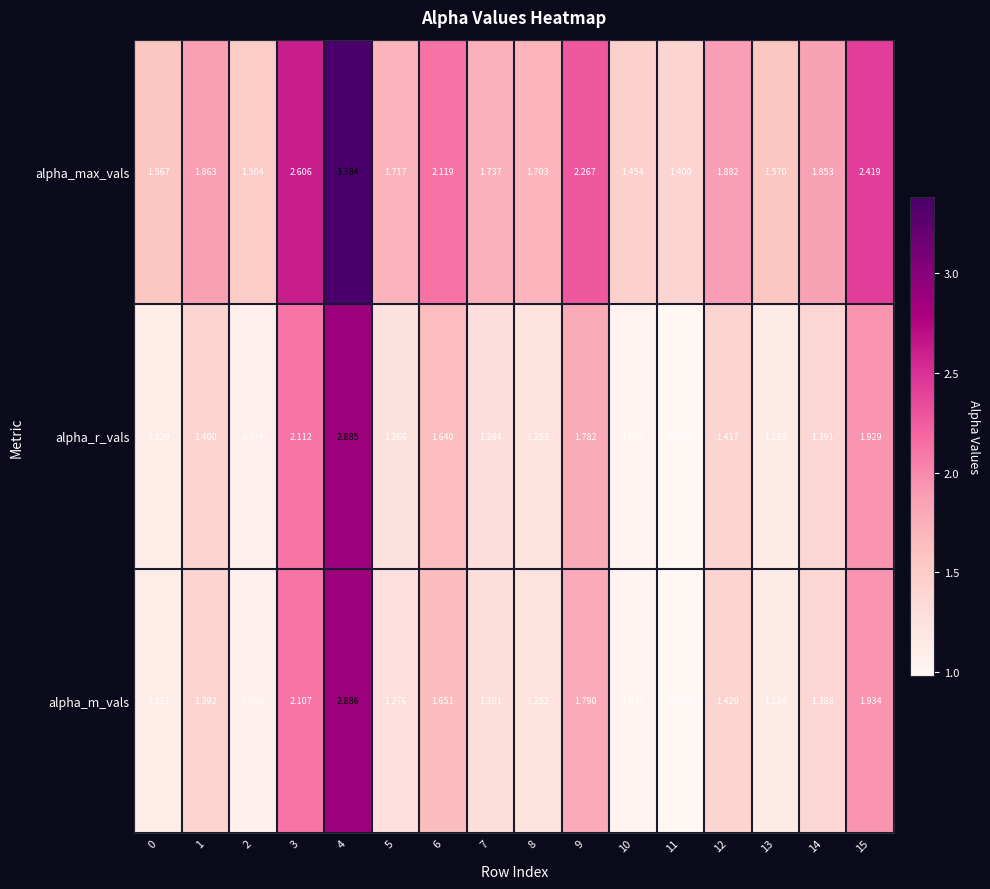

Which series has the largest total across all categories?

alpha_max_vals